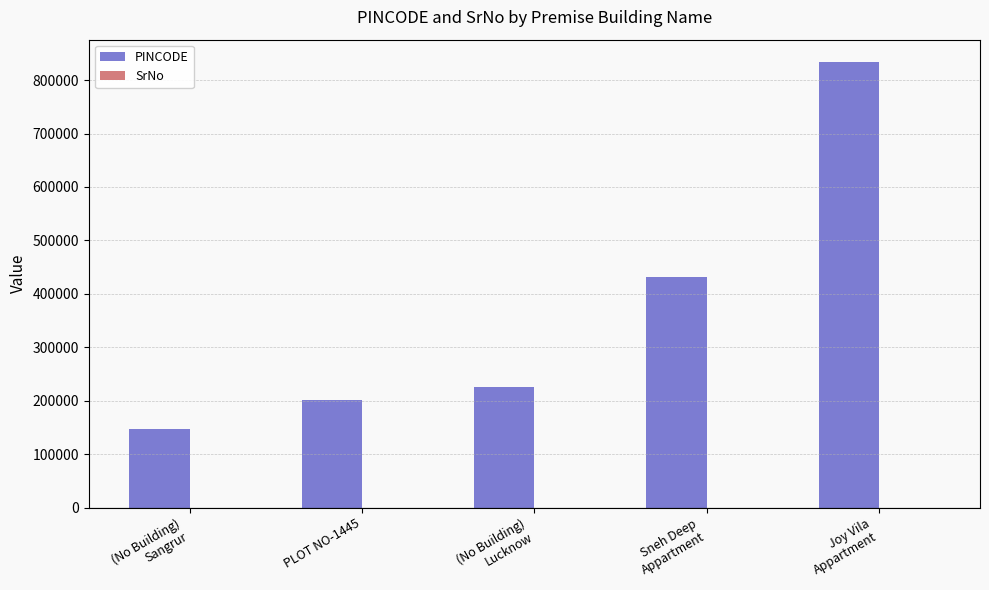

Which series has the largest total across all categories?

PINCODE